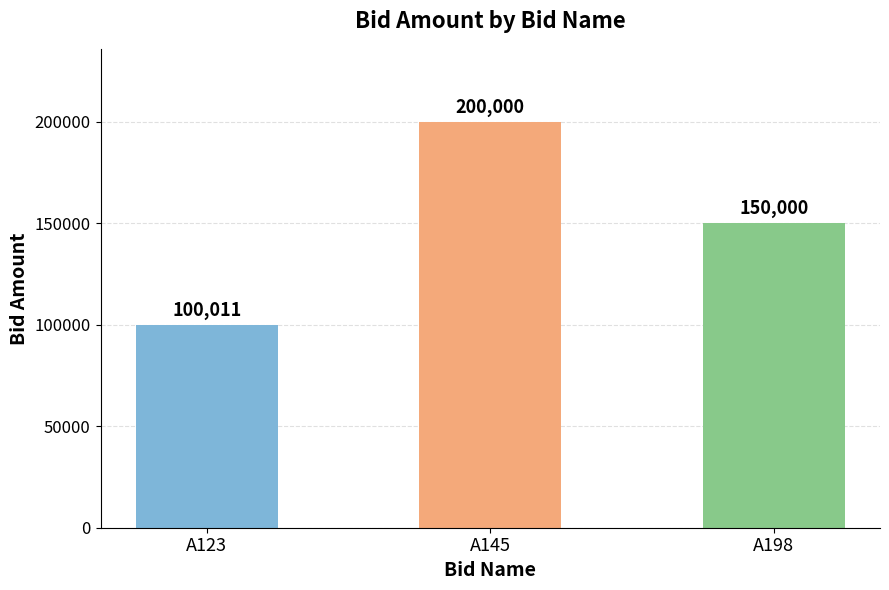

What is the sum of all values?

450011